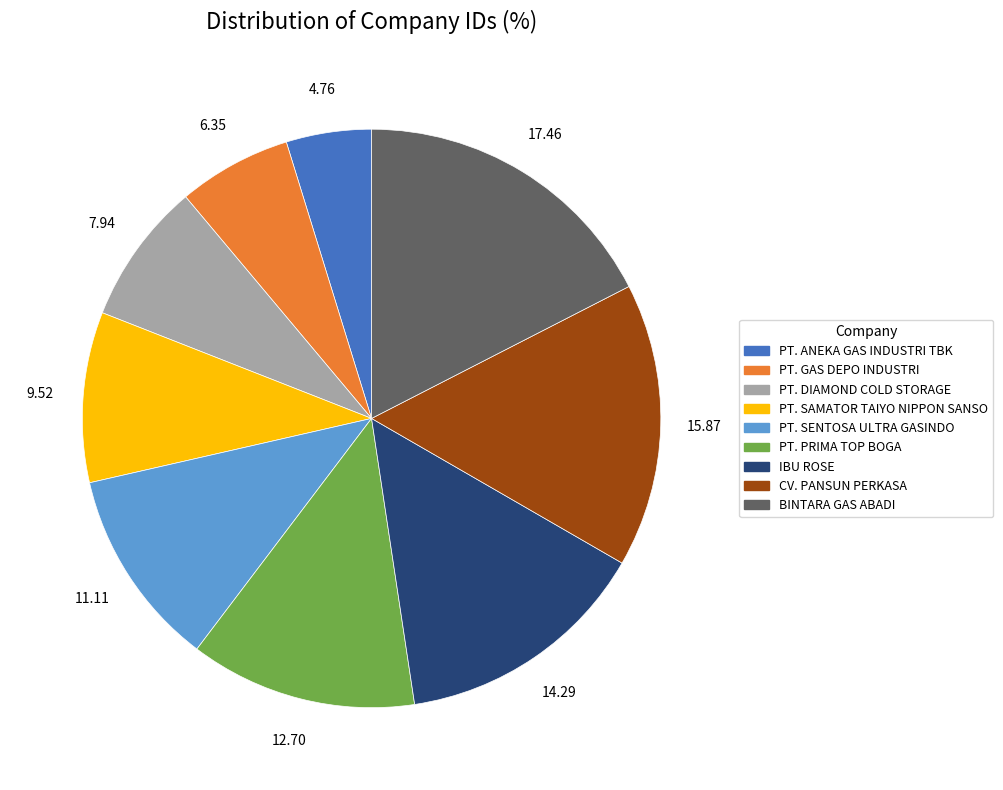

Does PT. GAS DEPO INDUSTRI represent more than half of the total?

No